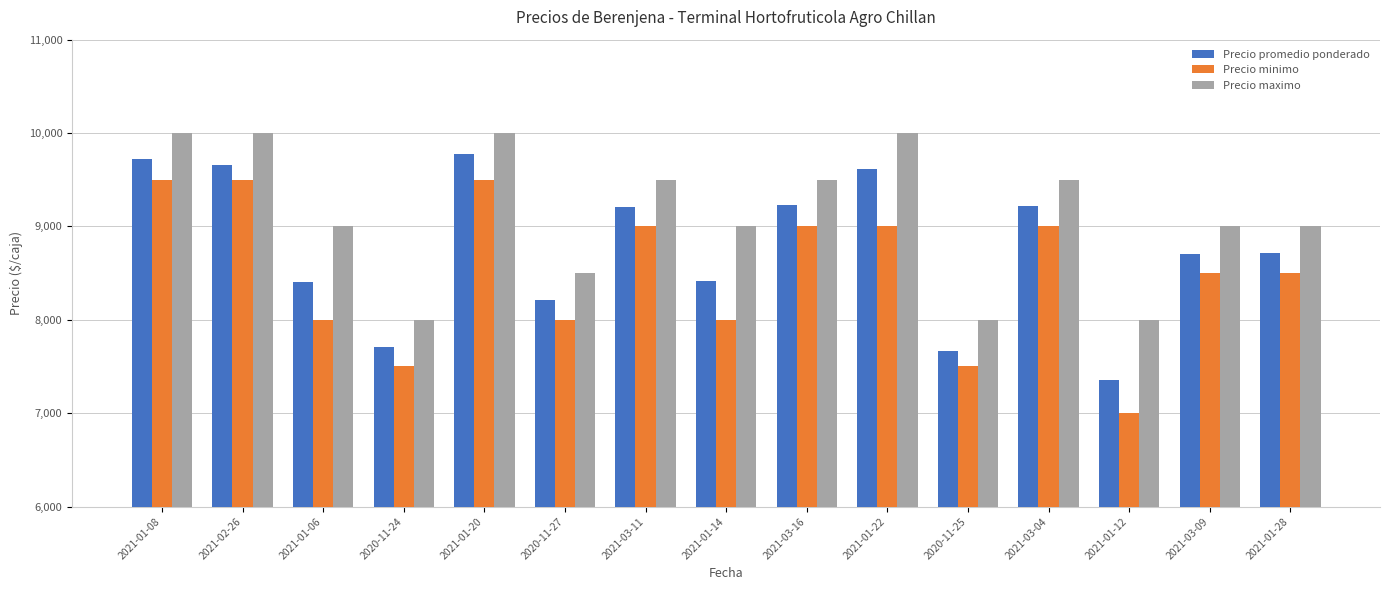

At which label is Precio promedio ponderado closest to 8561?

2021-01-14